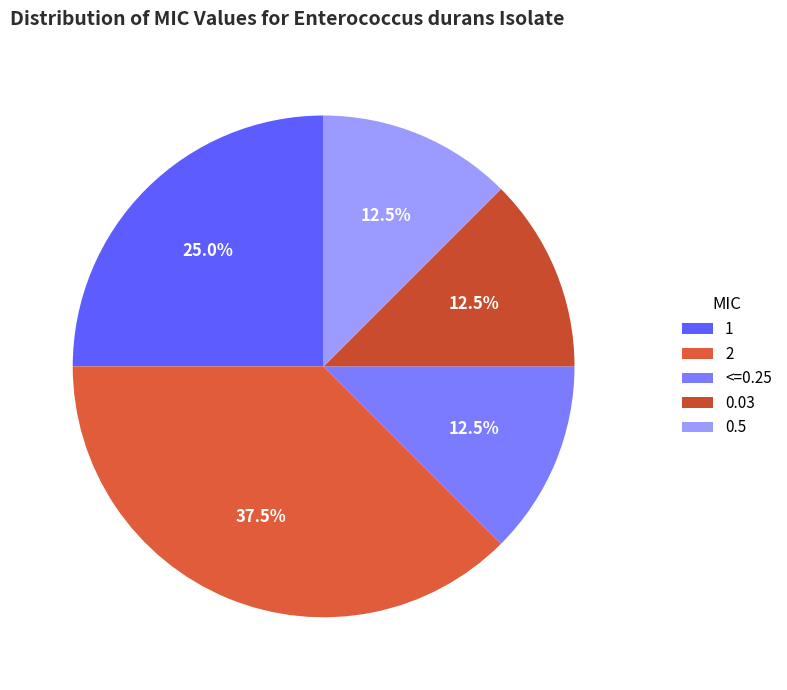

Between 2 and 1, which is larger?

2